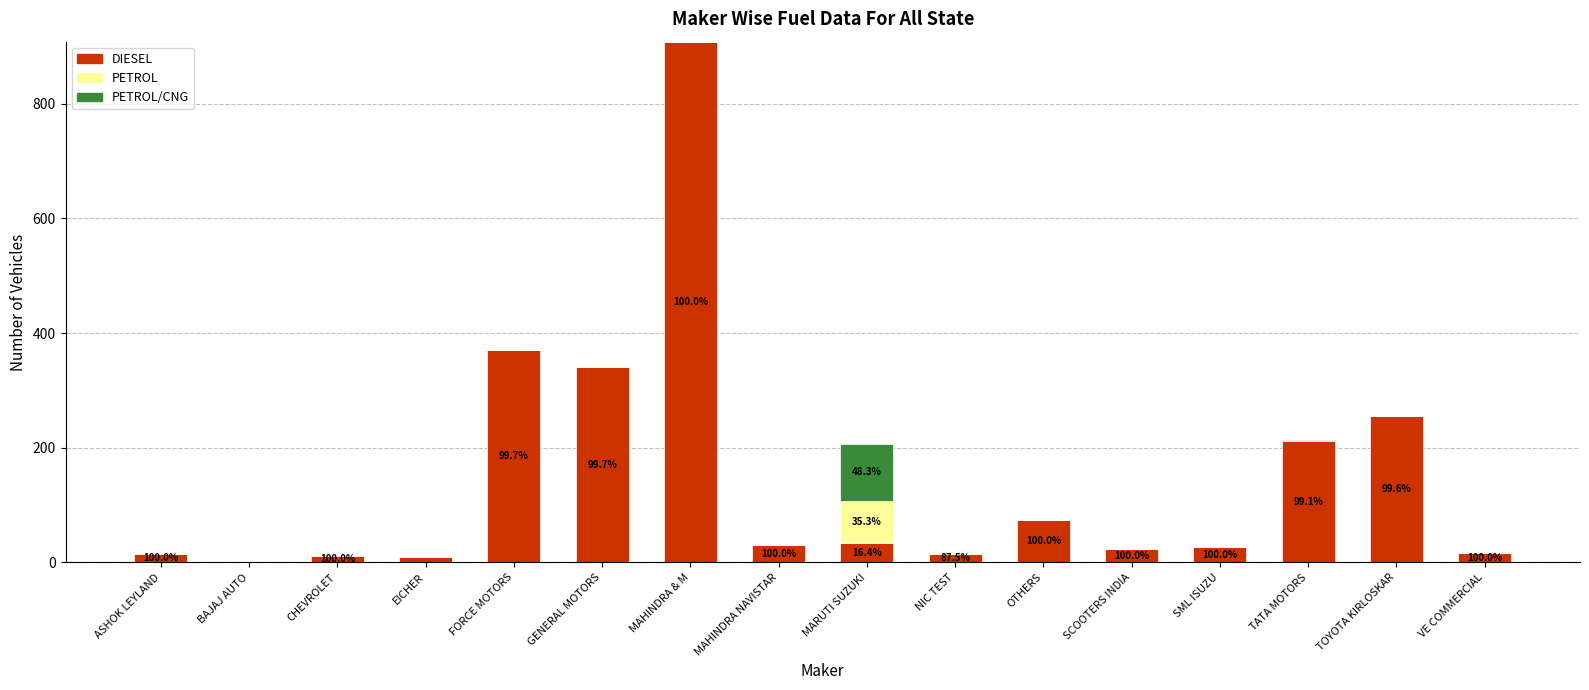

At which label does DIESEL reach its peak?

MAHINDRA & M